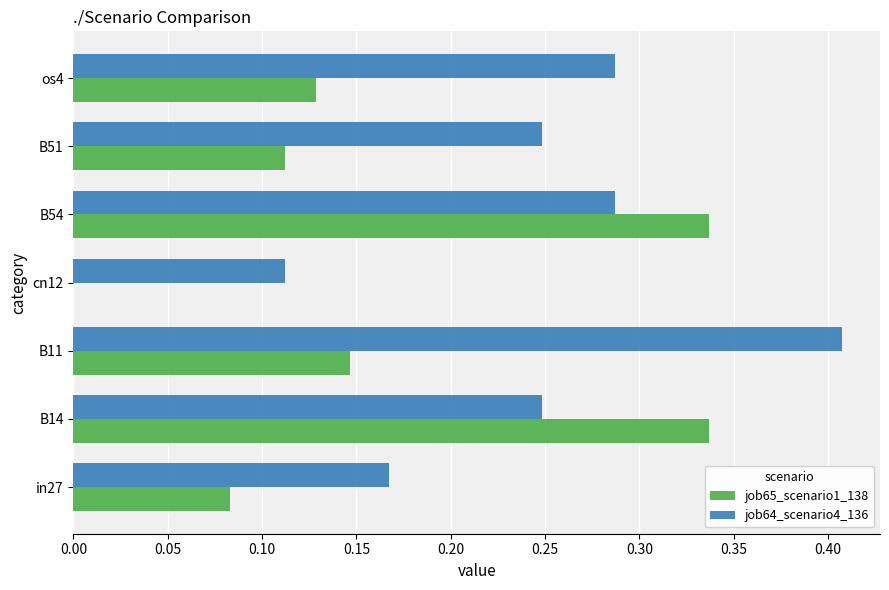

What is the sum of all job65_scenario1_138 values?

1.1